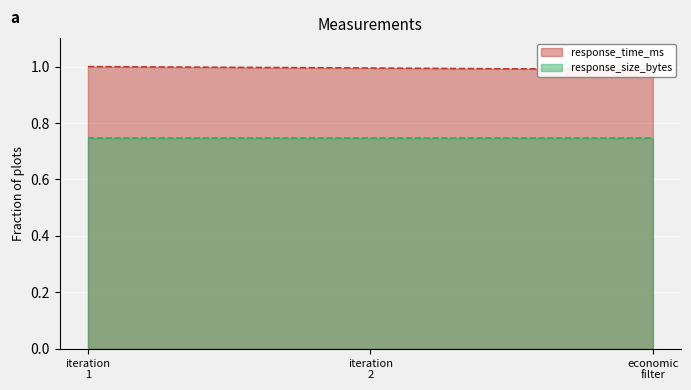

True or false: the data shows 1.0 at iteration 2.

True